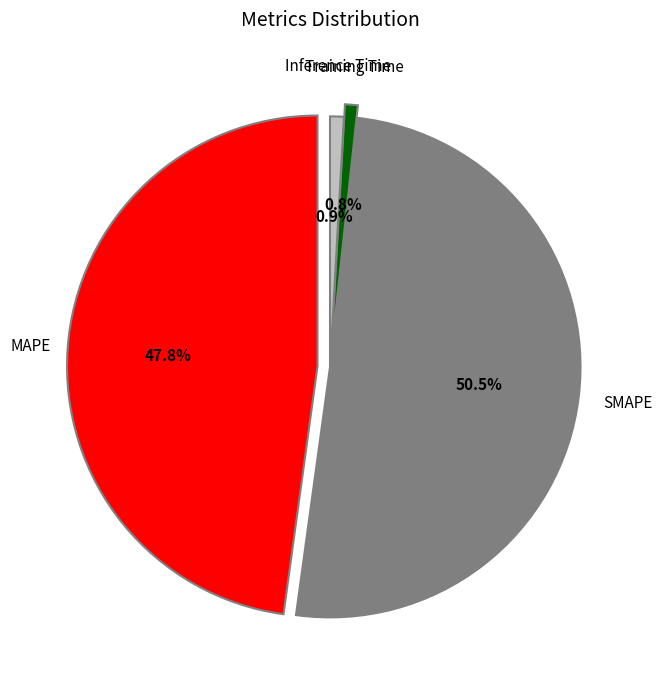

What is the ratio of the value at MAPE to the value at SMAPE?

0.9